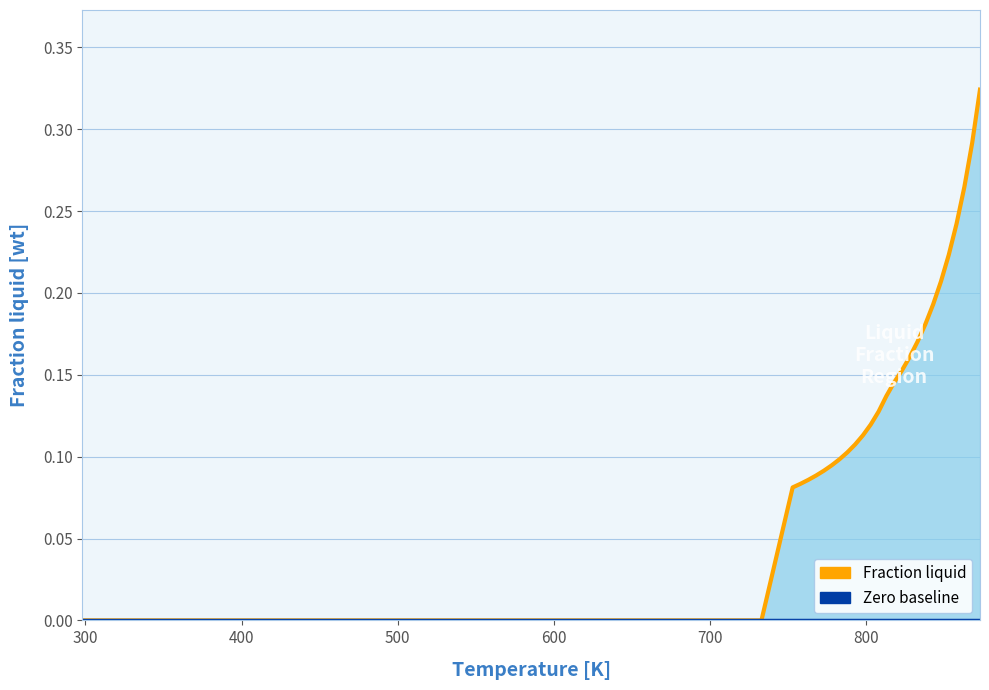

What is the sum of all Fraction liquid values?

3.9